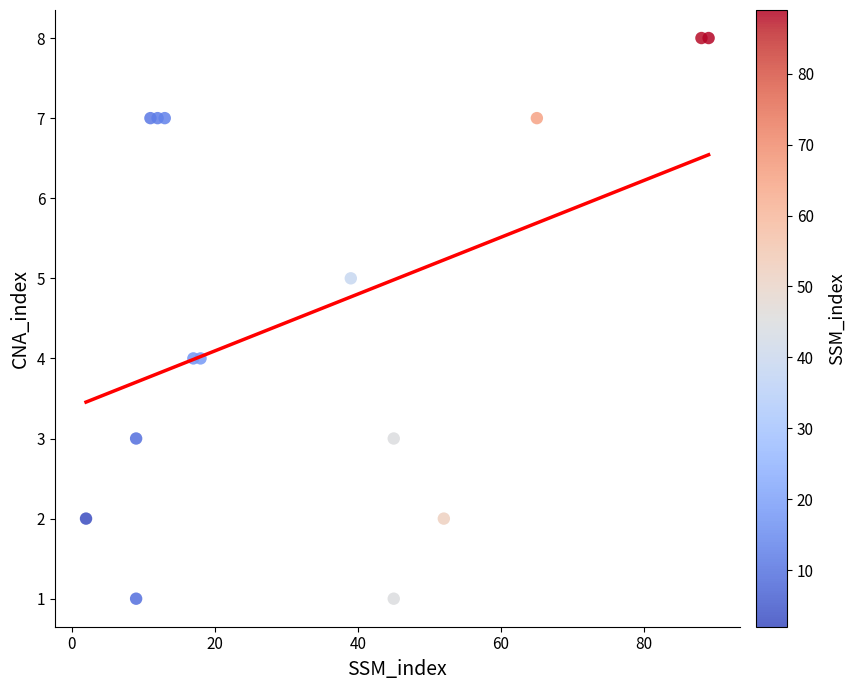

What is the range of Y values (max minus min)?

7